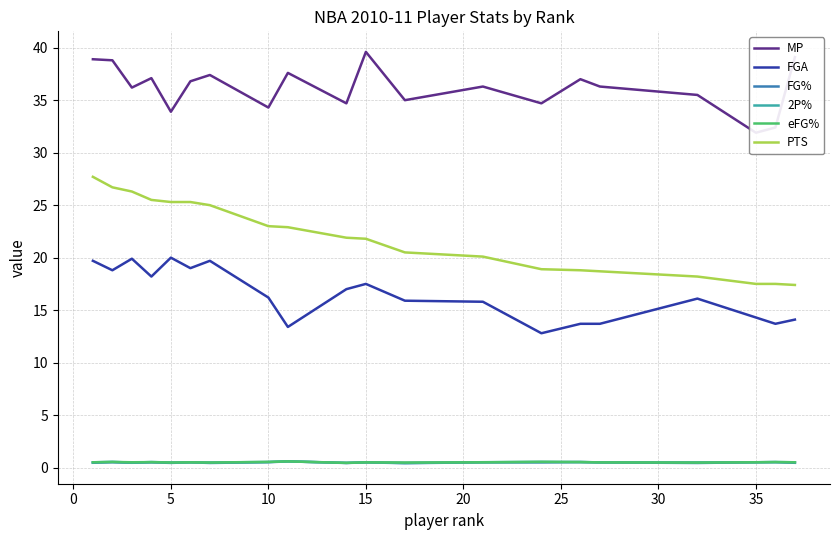

Rank the series by their maximum value, from highest to lowest.

MP, PTS, FGA, 2P%, FG%, eFG%